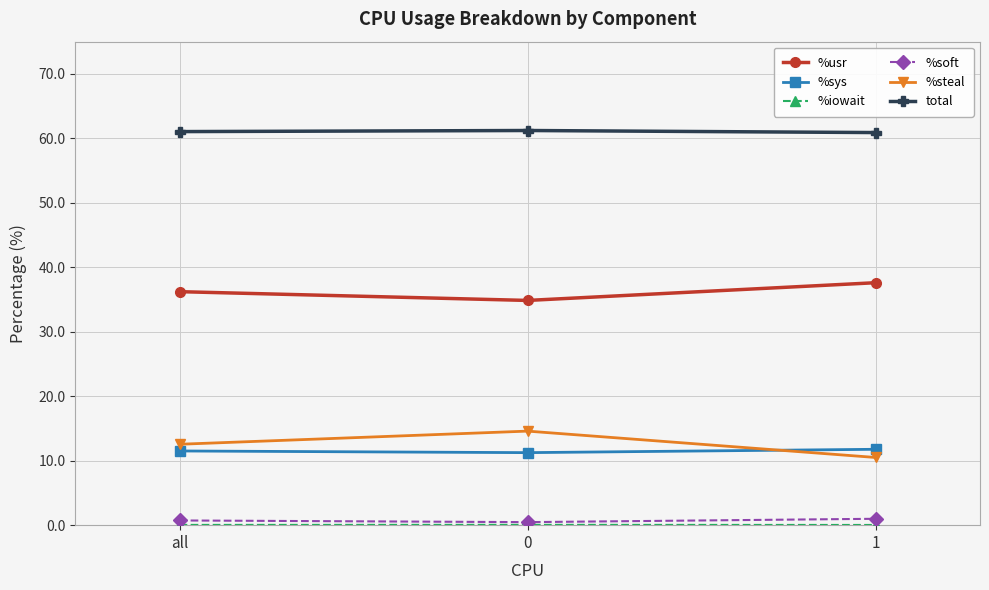

What is the maximum value shown in the chart?

61.2